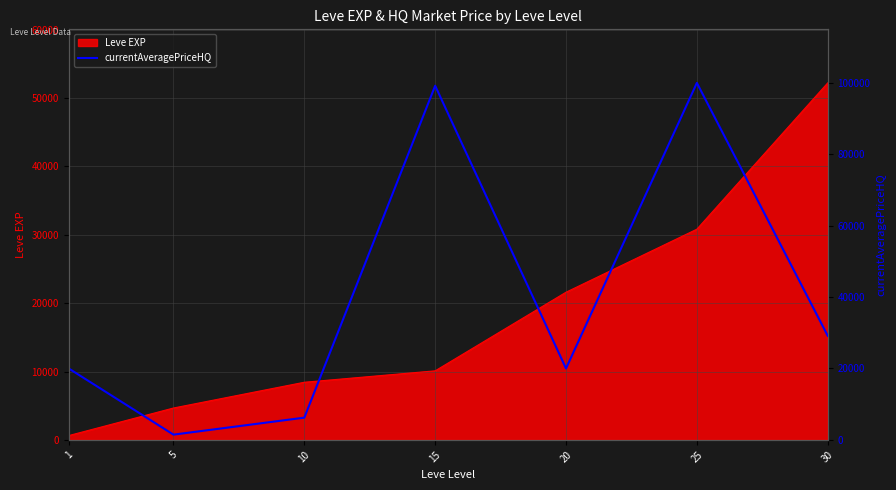

The value of Leve EXP at 25 is 8423. True or false?

False